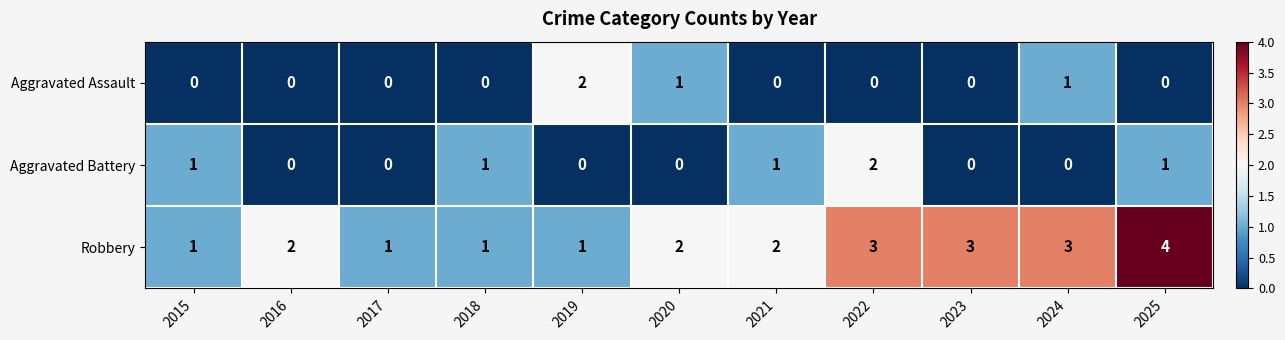

True or false: Robbery has a value of 2 at 2021.

True